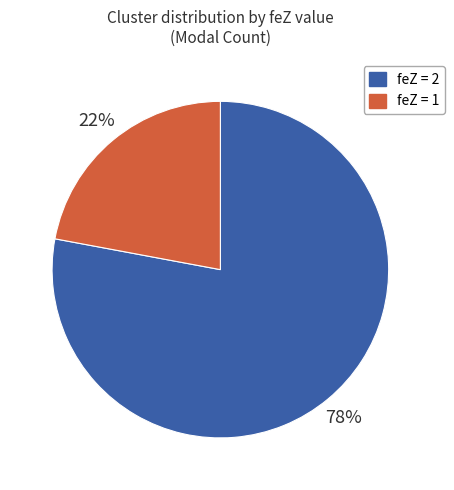

How many slices are in this pie chart?

2